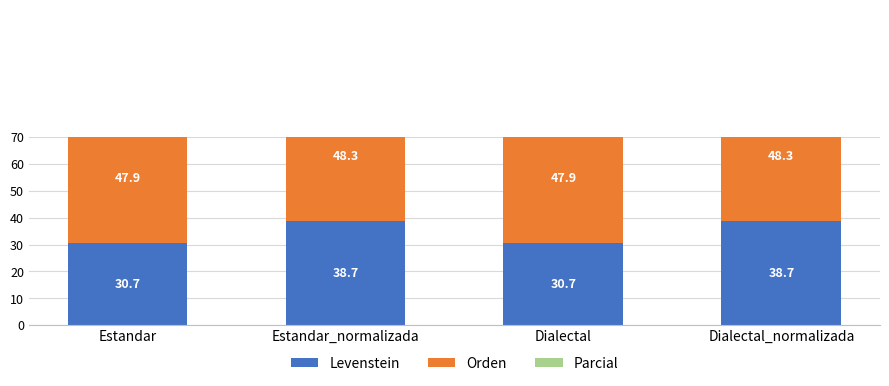

Does the chart contain any negative values?

No